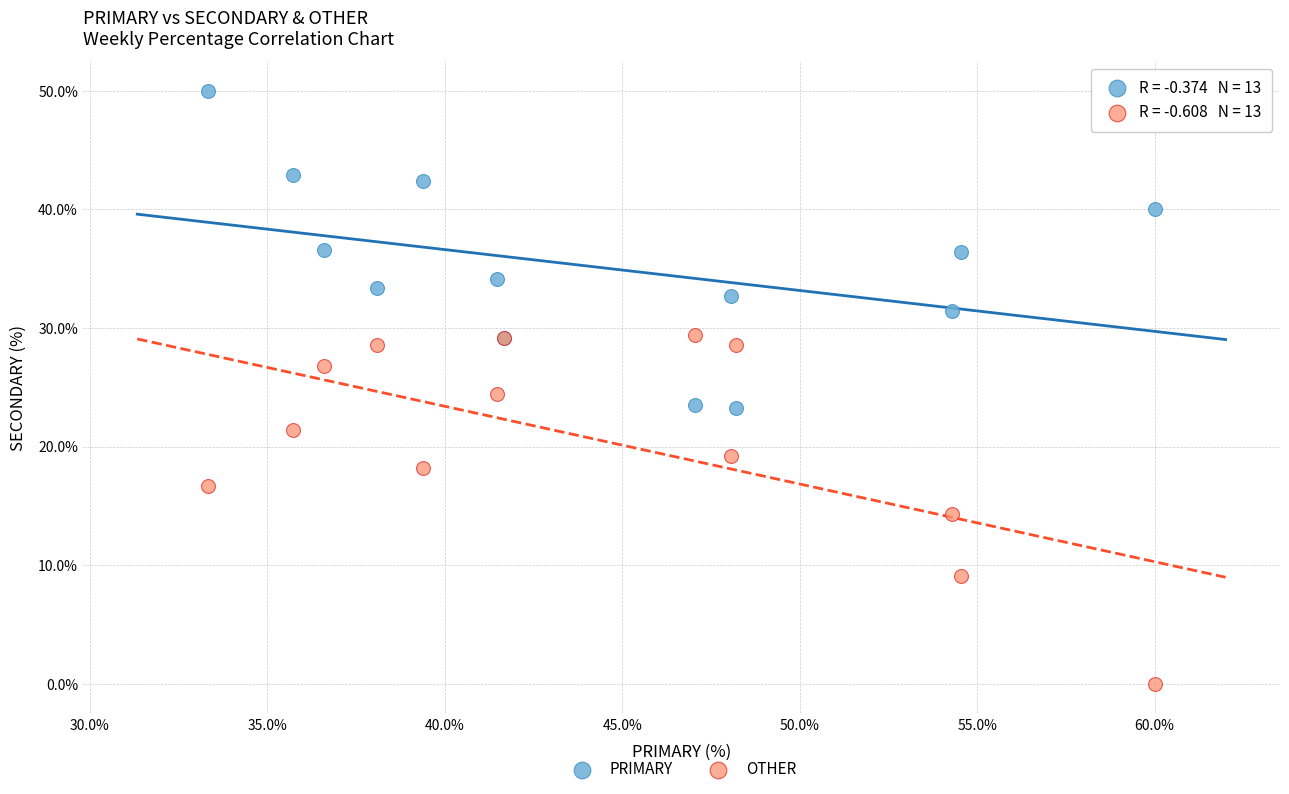

Across all series, what Y value is closest to 25?

24.4